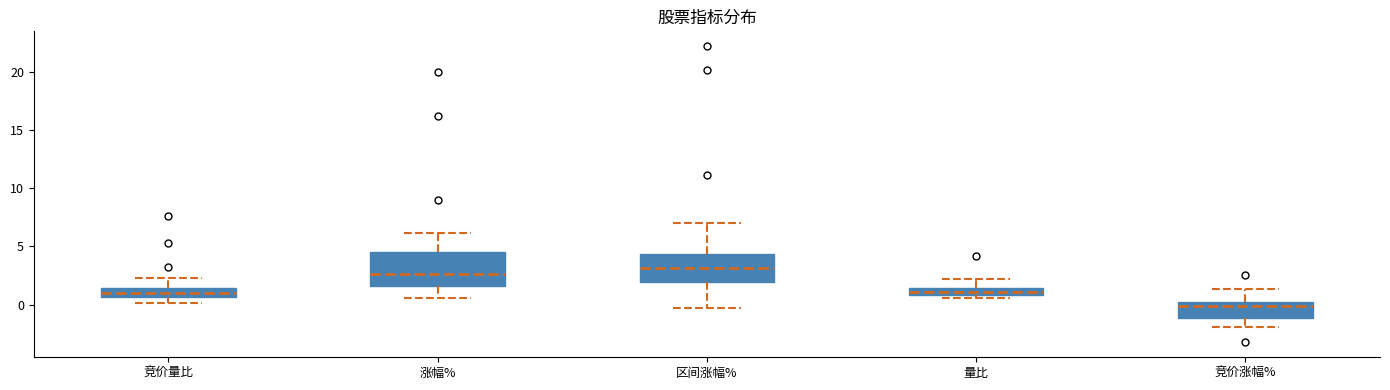

Which box is the tallest, from its lower edge to its upper edge?

涨幅%